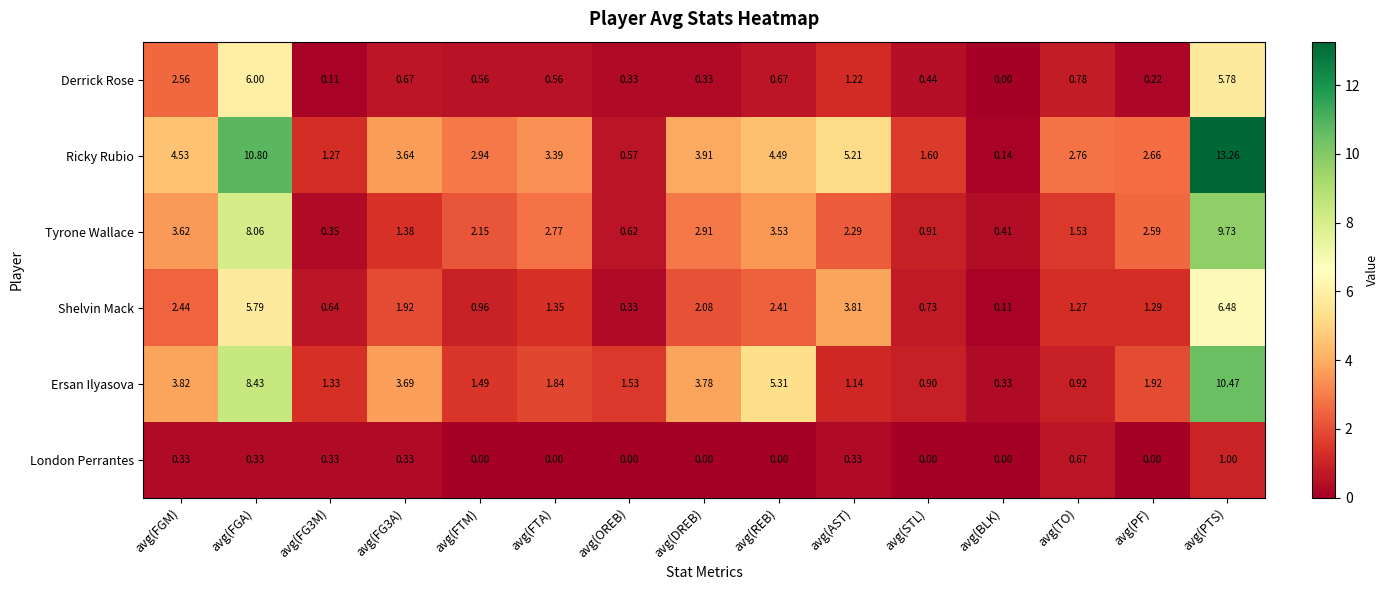

At which label does Ersan Ilyasova reach its peak?

avg(PTS)